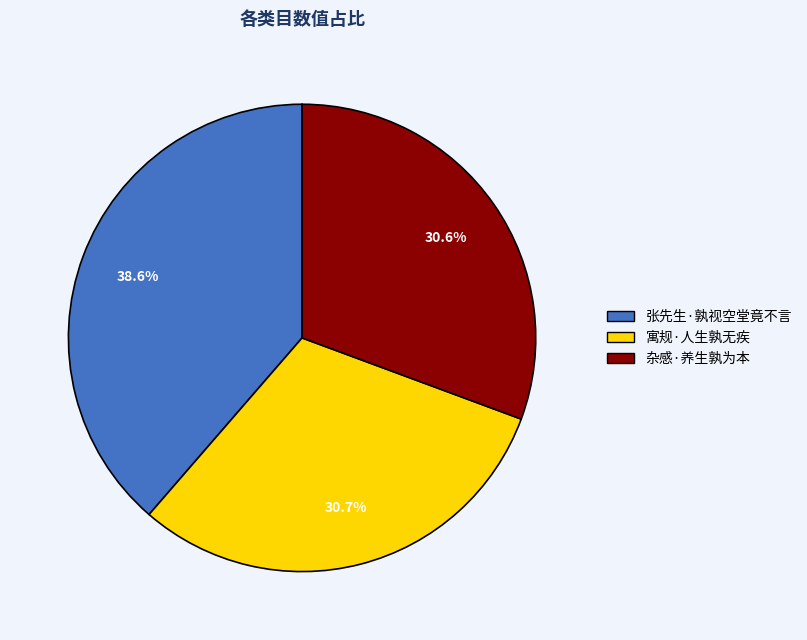

What portion of the pie excludes 杂感·养生孰为本?

69.4%